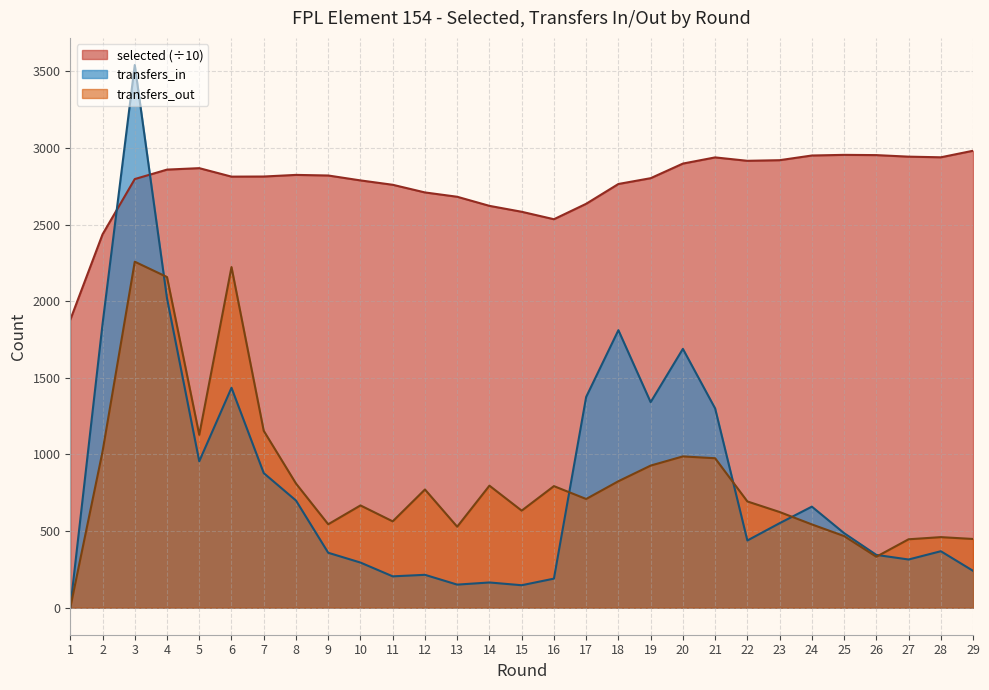

How many values in transfers_out are above zero?

28